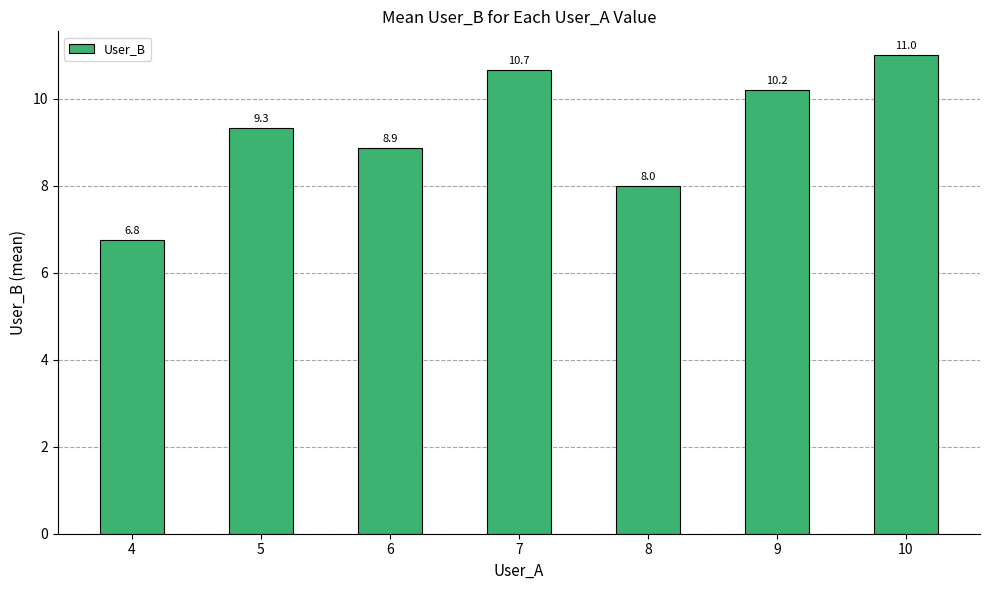

Reading left to right, what are all the values shown in this chart?

6.8	9.3	8.9	10.7	8.0	10.2	11.0